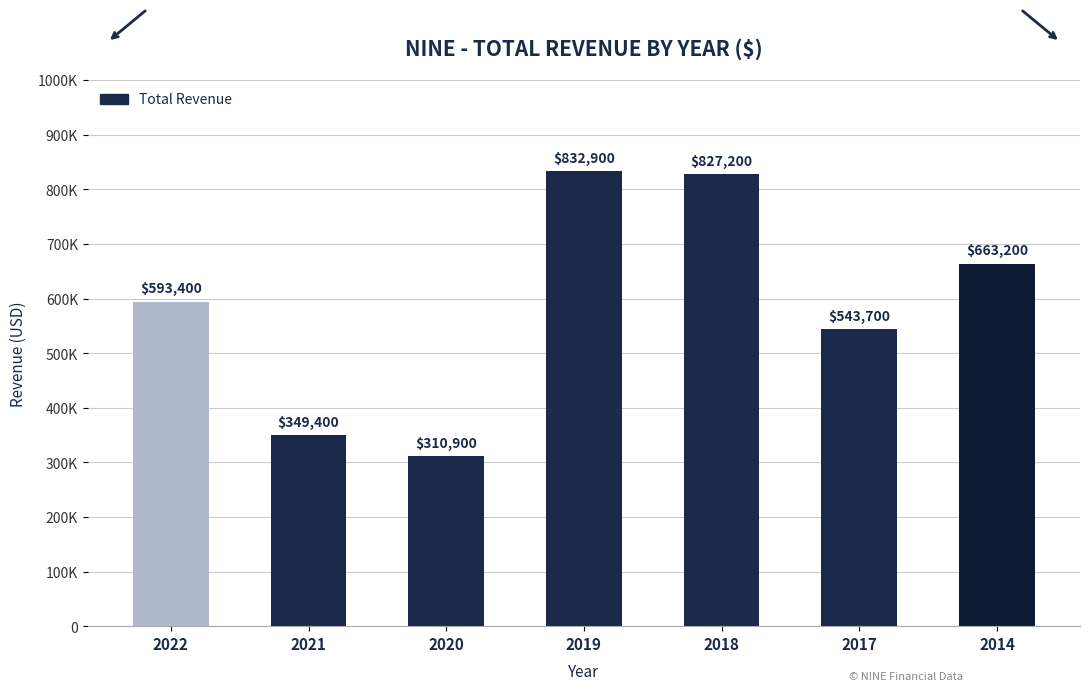

Reading right to left, list all the values displayed in this chart.

2014=663200	2017=543700	2018=827200	2019=832900	2020=310900	2021=349400	2022=593400